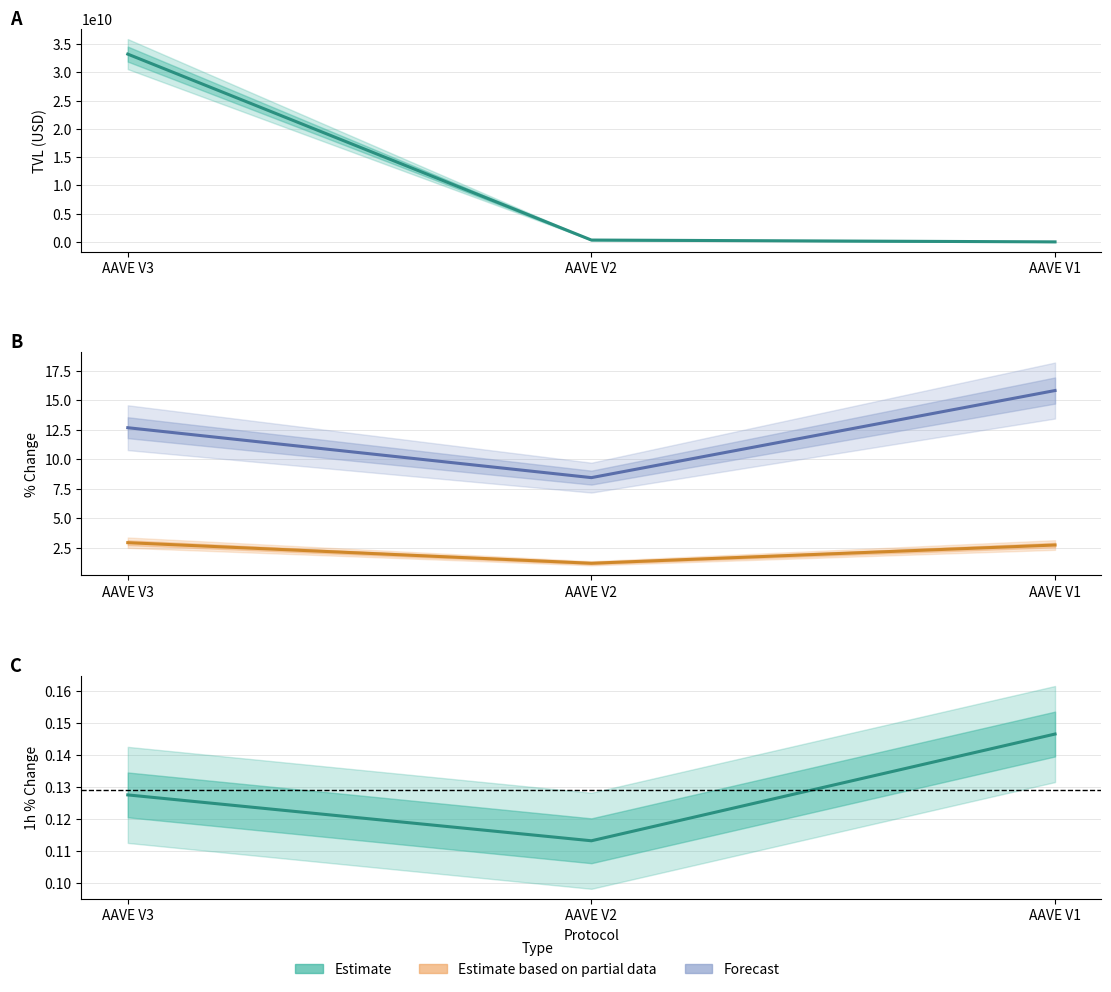

What is the total value across all series at AAVE V1?

14633718.6